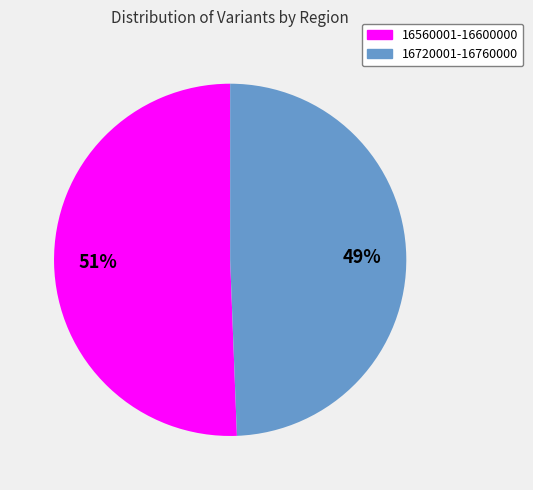

The 16720001-16760000 slice represents 49% of the pie. True or false?

True